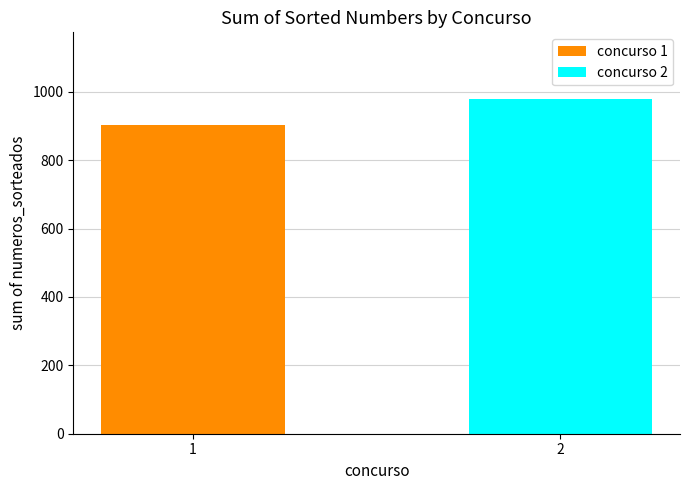

Reading right to left, transcribe all the data shown in this chart.

978	904